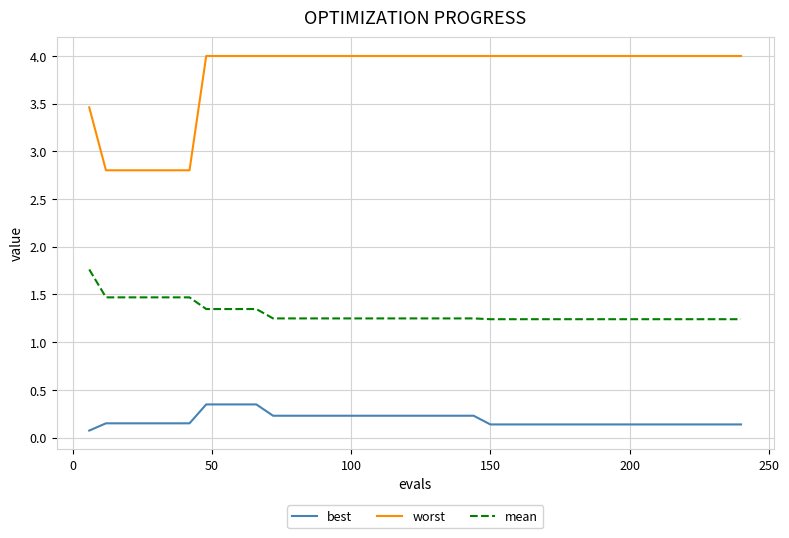

Which series has the largest total across all categories?

worst